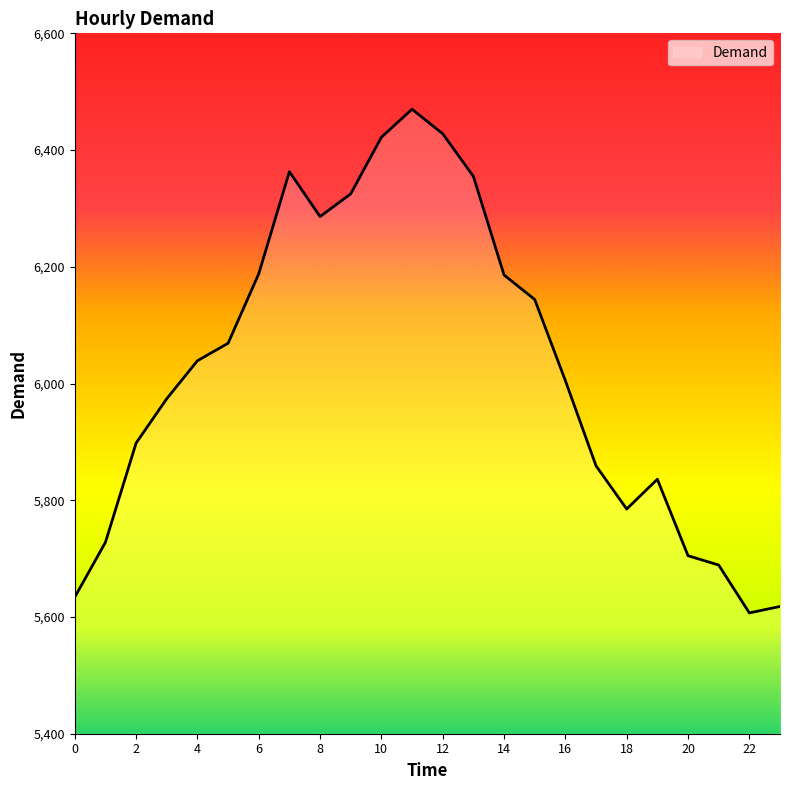

What is the difference between the maximum and minimum values?

863